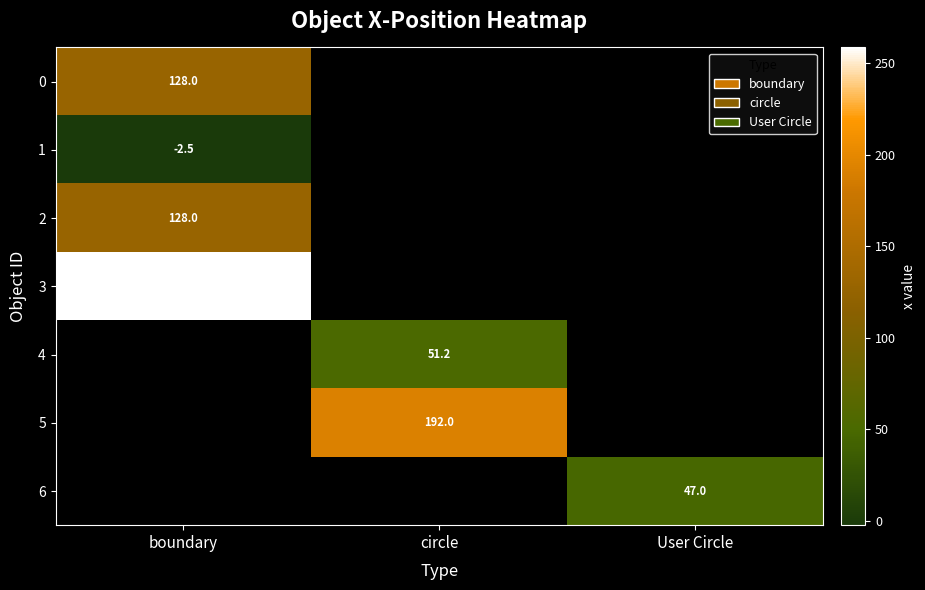

Is it true that 6 equals 19.1 at User Circle?

False